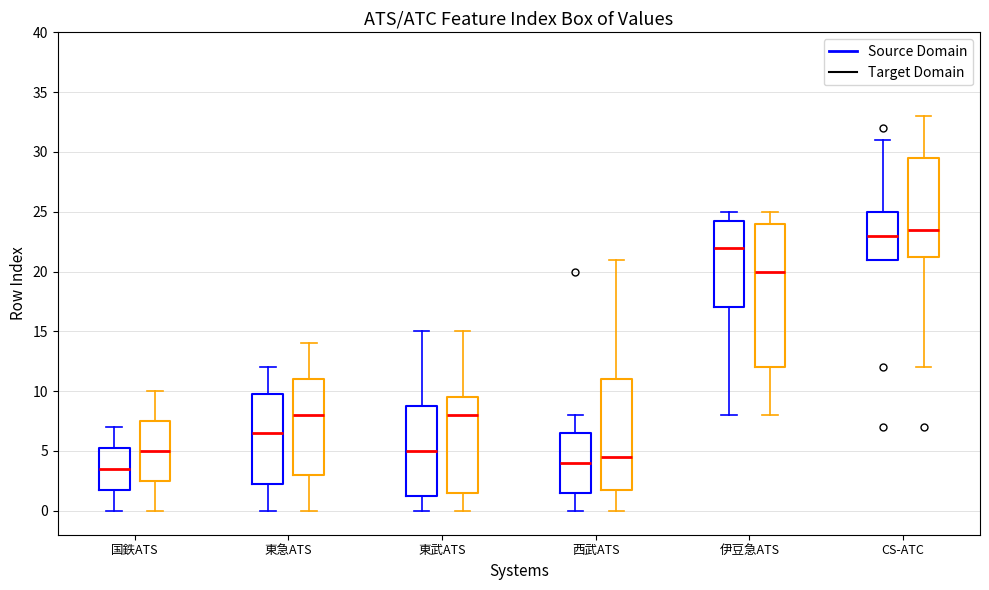

Reading left to right, transcribe this box plot: for each box, give where its median line is, the range the box spans, and where its two whiskers end, as read against the y-axis. The values are not printed on the chart, so give them approximately, as read against the axis.

国鉄ATS (Source Domain): median 3.5, box 2.0 to 5.5, whiskers 0.0 to 7.0
国鉄ATS (Target Domain): median 5.0, box 2.5 to 7.5, whiskers 0.0 to 10.0
東急ATS (Source Domain): median 6.5, box 2.5 to 10.0, whiskers 0.0 to 12.0
東急ATS (Target Domain): median 8.0, box 3.0 to 11.0, whiskers 0.0 to 14.0
東武ATS (Source Domain): median 5.0, box 1.5 to 9.0, whiskers 0.0 to 15.0
東武ATS (Target Domain): median 8.0, box 1.5 to 9.5, whiskers 0.0 to 15.0
西武ATS (Source Domain): median 4.0, box 1.5 to 6.5, whiskers 0.0 to 8.0
西武ATS (Target Domain): median 4.5, box 2.0 to 11.0, whiskers 0.0 to 21.0
伊豆急ATS (Source Domain): median 22.0, box 17.0 to 24.5, whiskers 8.0 to 25.0
伊豆急ATS (Target Domain): median 20.0, box 12.0 to 24.0, whiskers 8.0 to 25.0
CS-ATC (Source Domain): median 23.0, box 21.0 to 25.0, whiskers 21.0 to 31.0
CS-ATC (Target Domain): median 23.5, box 21.5 to 29.5, whiskers 12.0 to 33.0